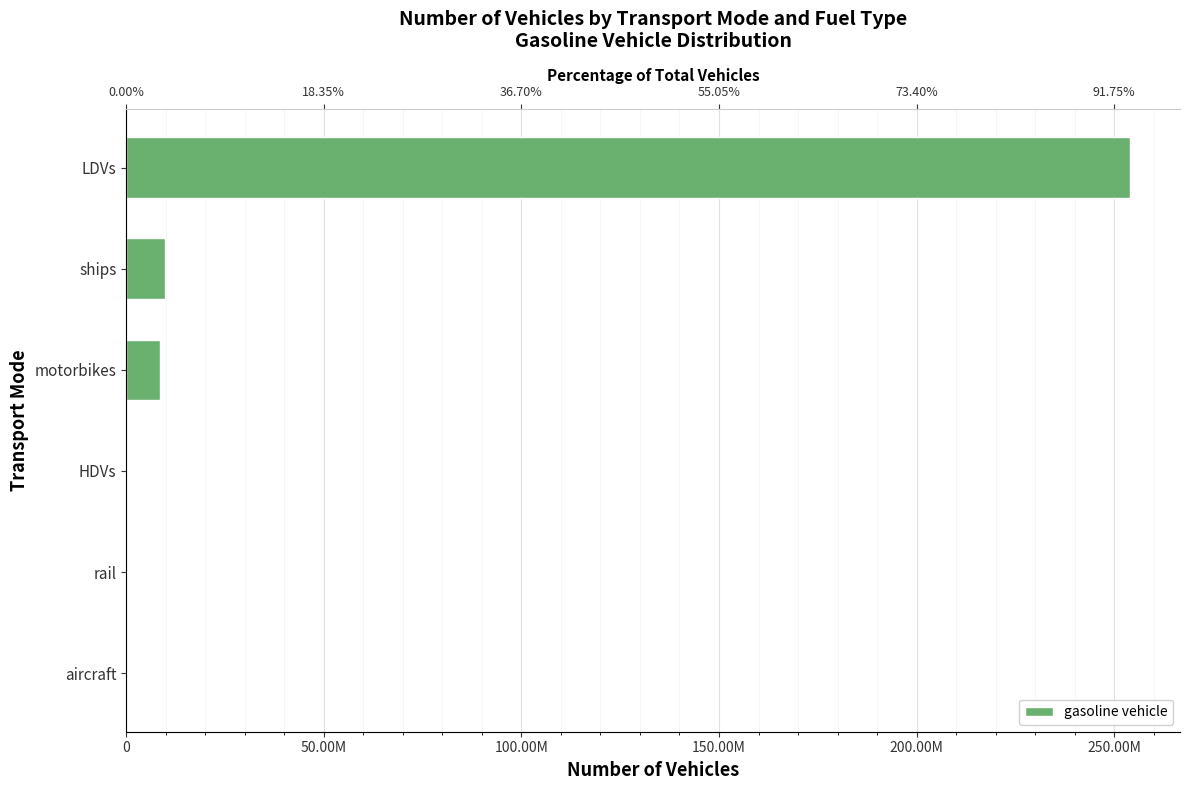

Which has a higher value, HDVs or LDVs?

LDVs